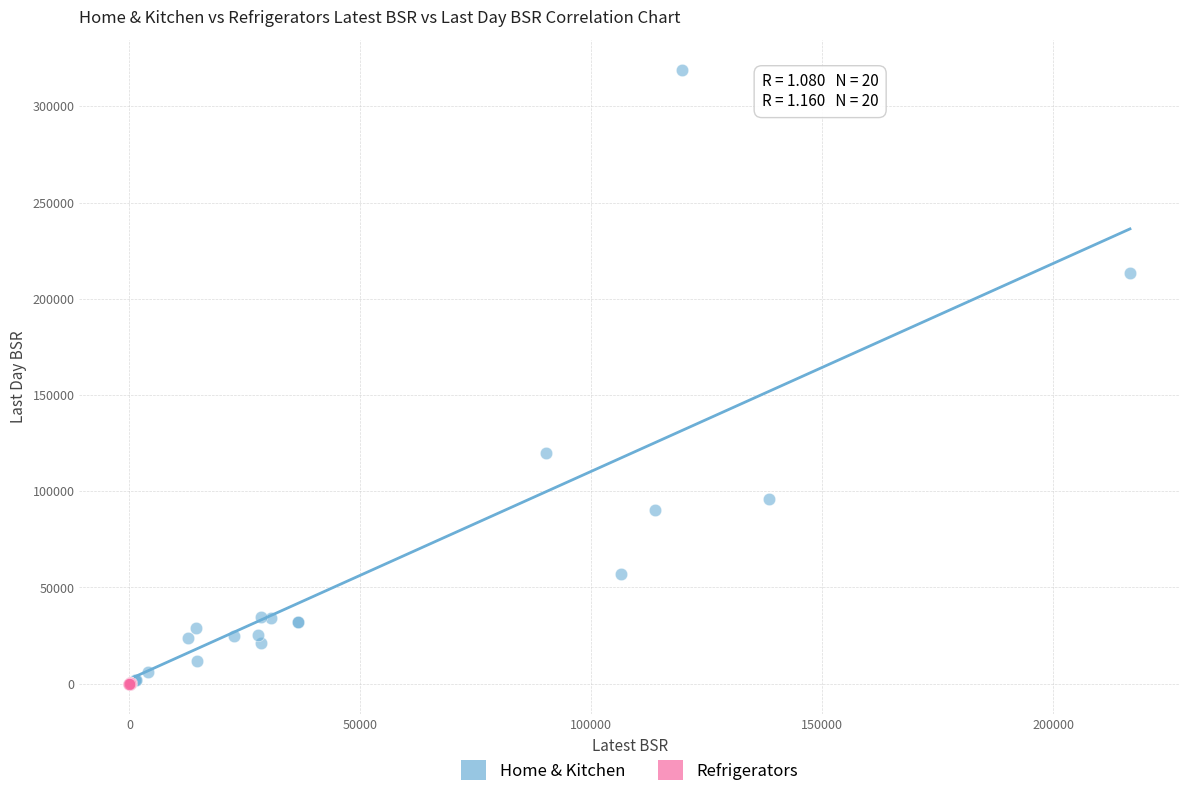

Which series has the largest Y range (max minus min)?

Home & Kitchen